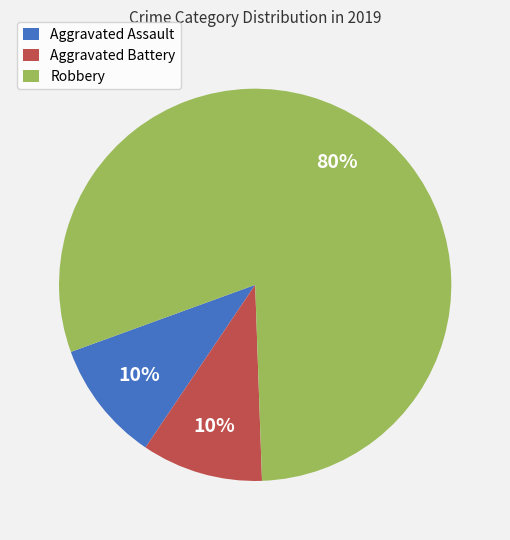

The Aggravated Assault slice represents 10% of the pie. True or false?

True